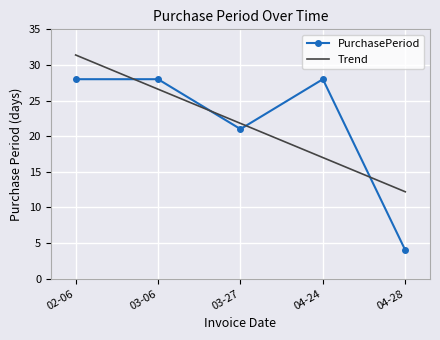

List the series in order of their peak value, lowest first.

PurchasePeriod, Trend